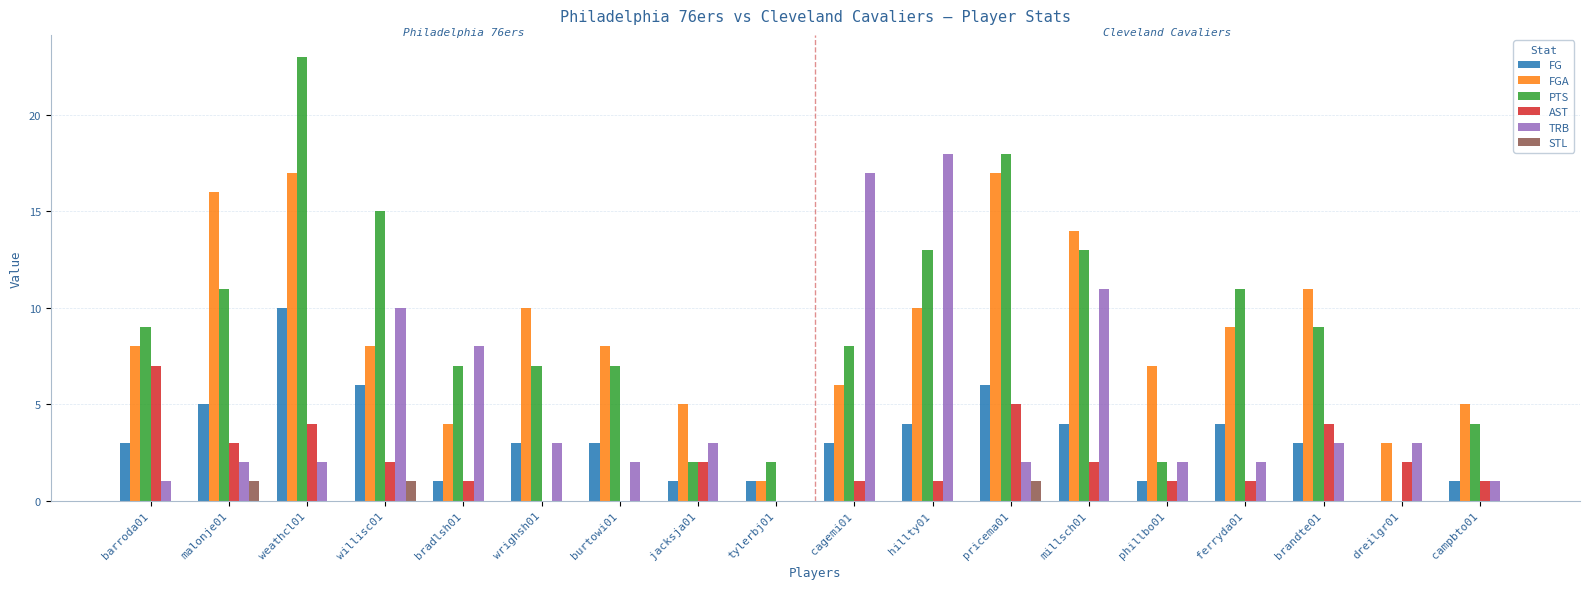

Which series has the widest spread of values?

PTS